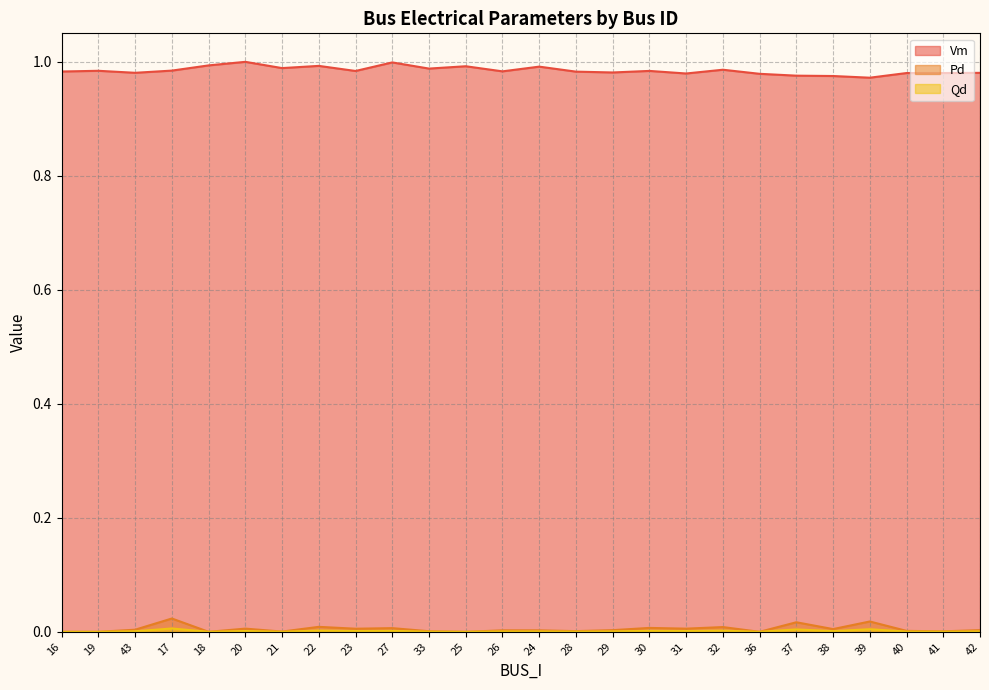

True or false: Qd and Pd intersect in this chart.

False